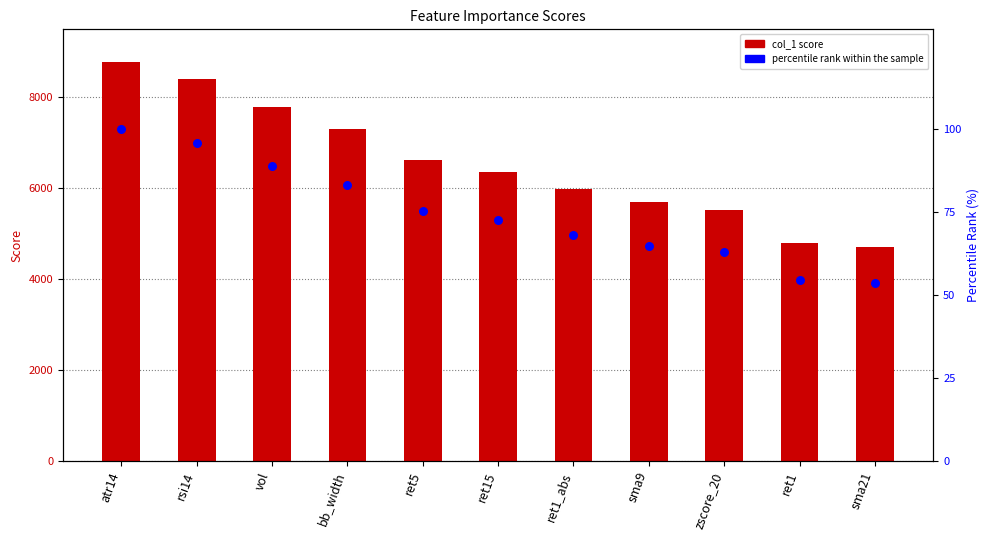

Which series reaches the minimum Y coordinate?

percentile rank within the sample